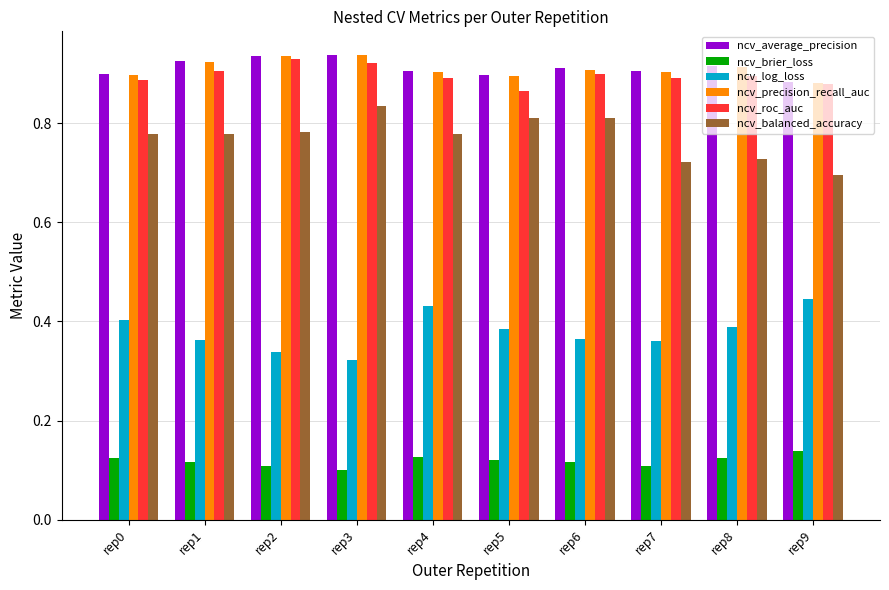

Count the number of categories in the chart.

10